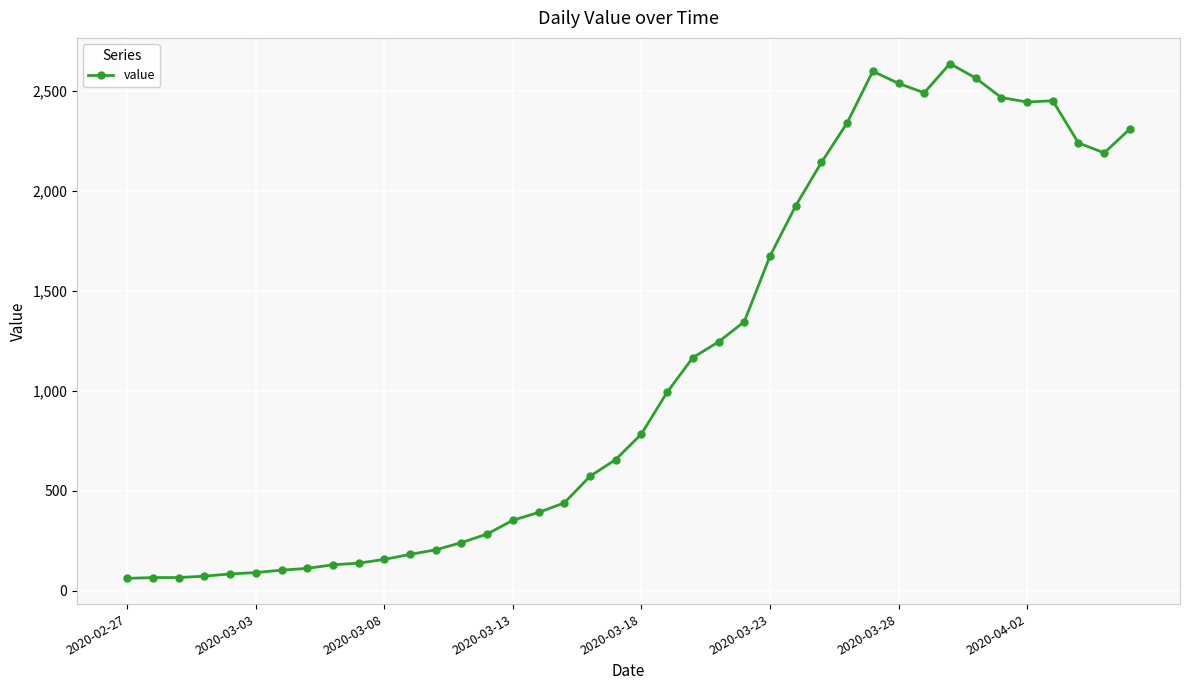

True or false: the data has more than 0 interior local peaks.

True